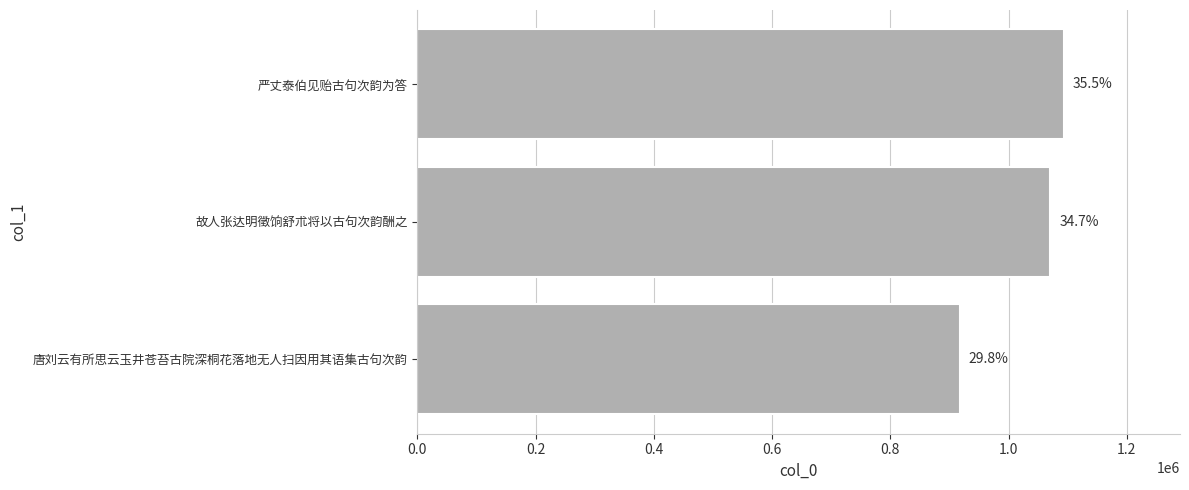

How many bars are there in total?

3